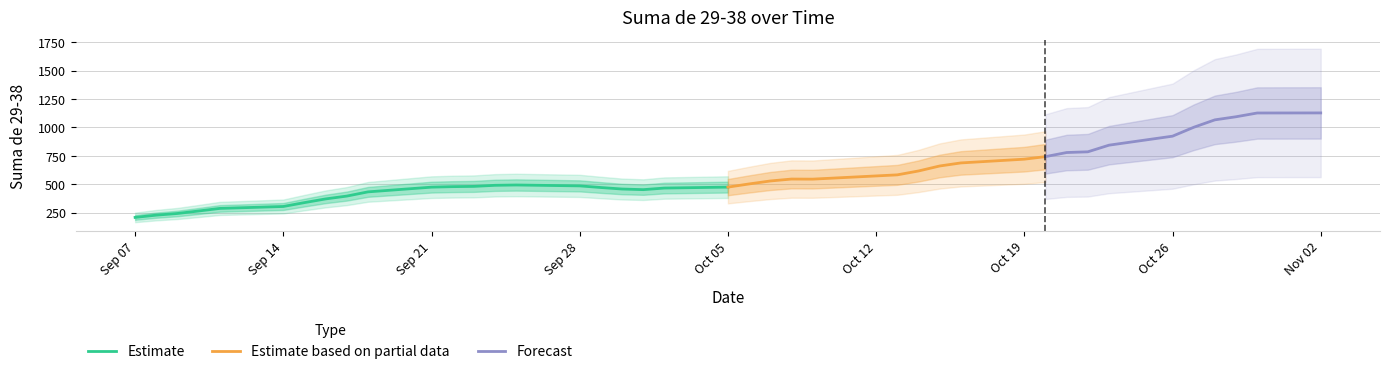

At which label is the value closest to 708?

2020-10-16